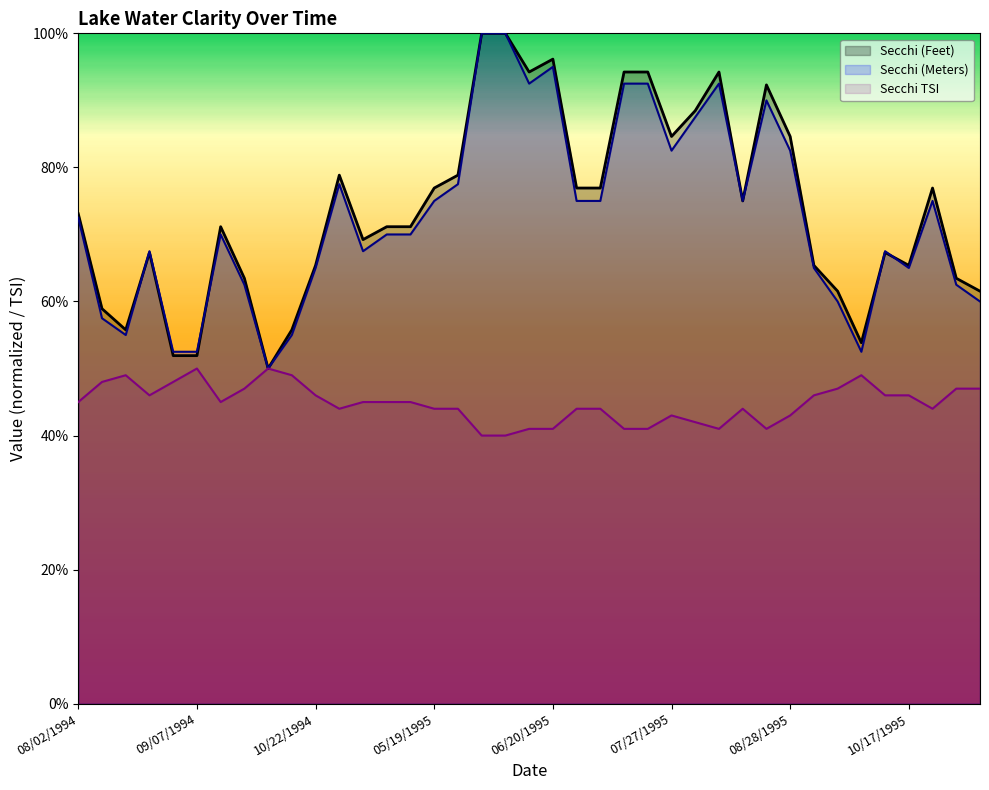

True or false: Secchi TSI and Secchi (Meters) cross at least once.

False